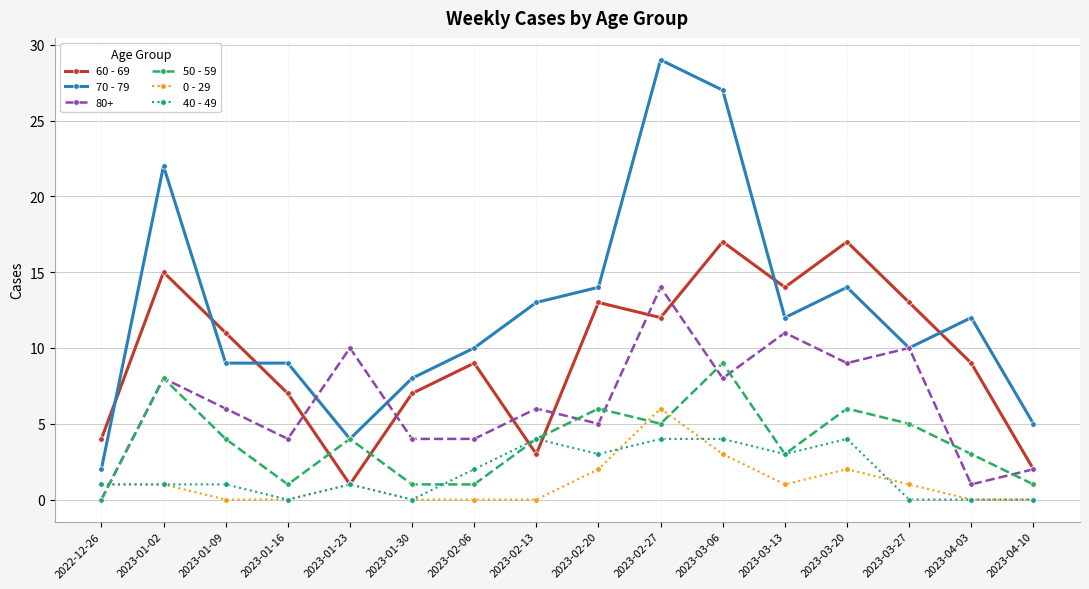

How many positive values does the 50 - 59 series have?

15